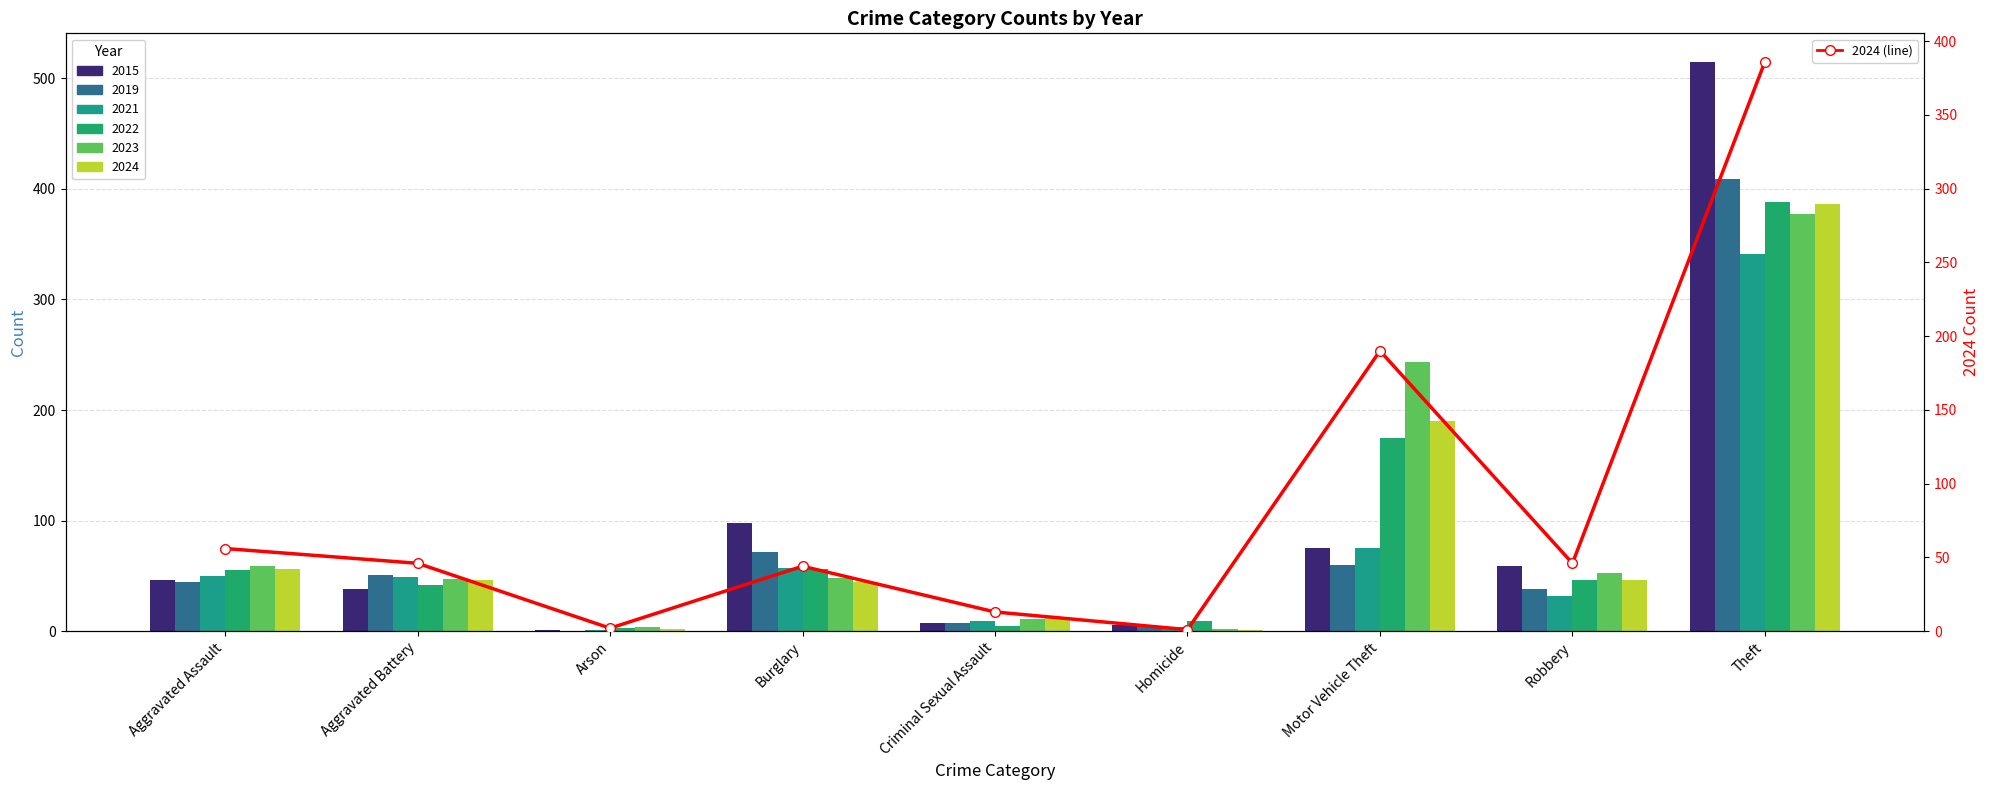

The value at Burglary is 44. True or false?

True